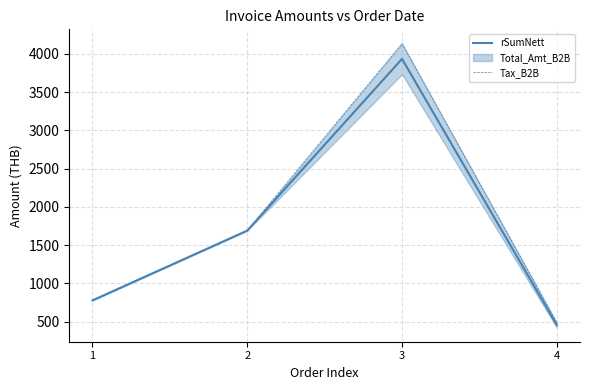

The rSumNett series shows 455.6 at 4. True or false?

True